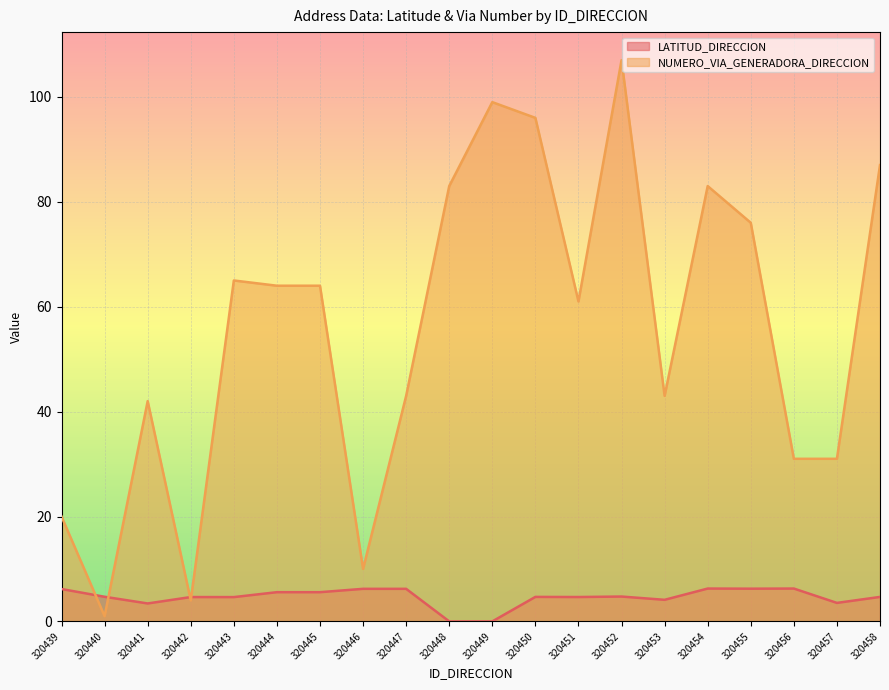

What is the value of the NUMERO_VIA_GENERADORA_DIRECCION point at the 13th from the left?

61.0